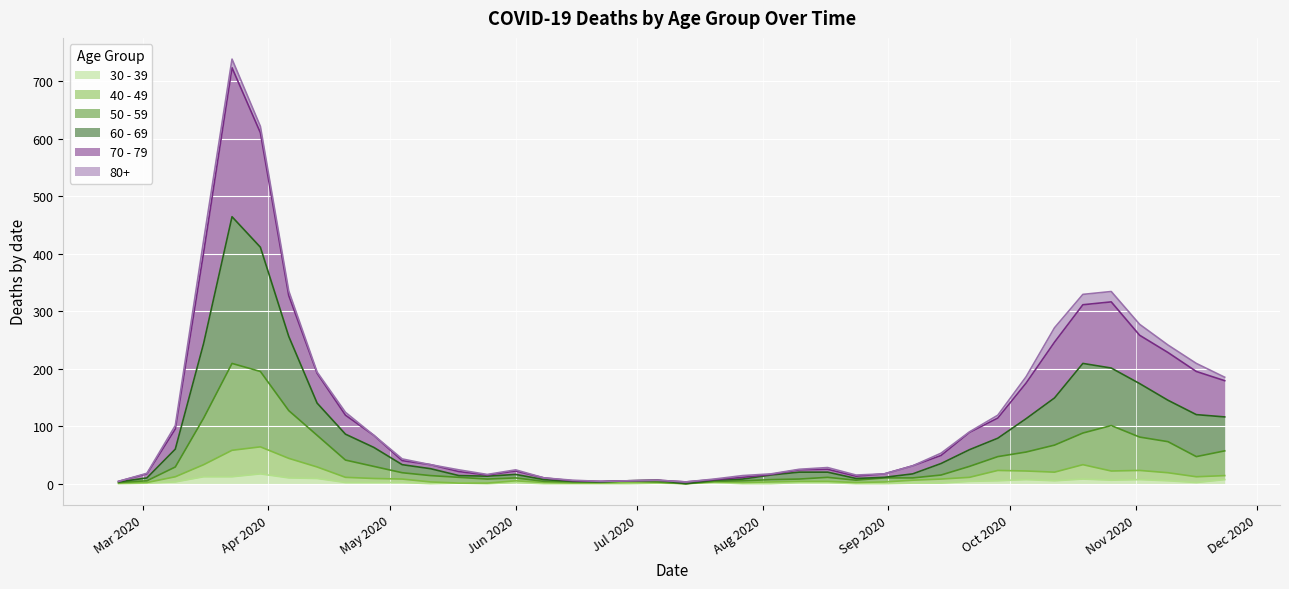

At how many categories does at least one series exceed 106?

15